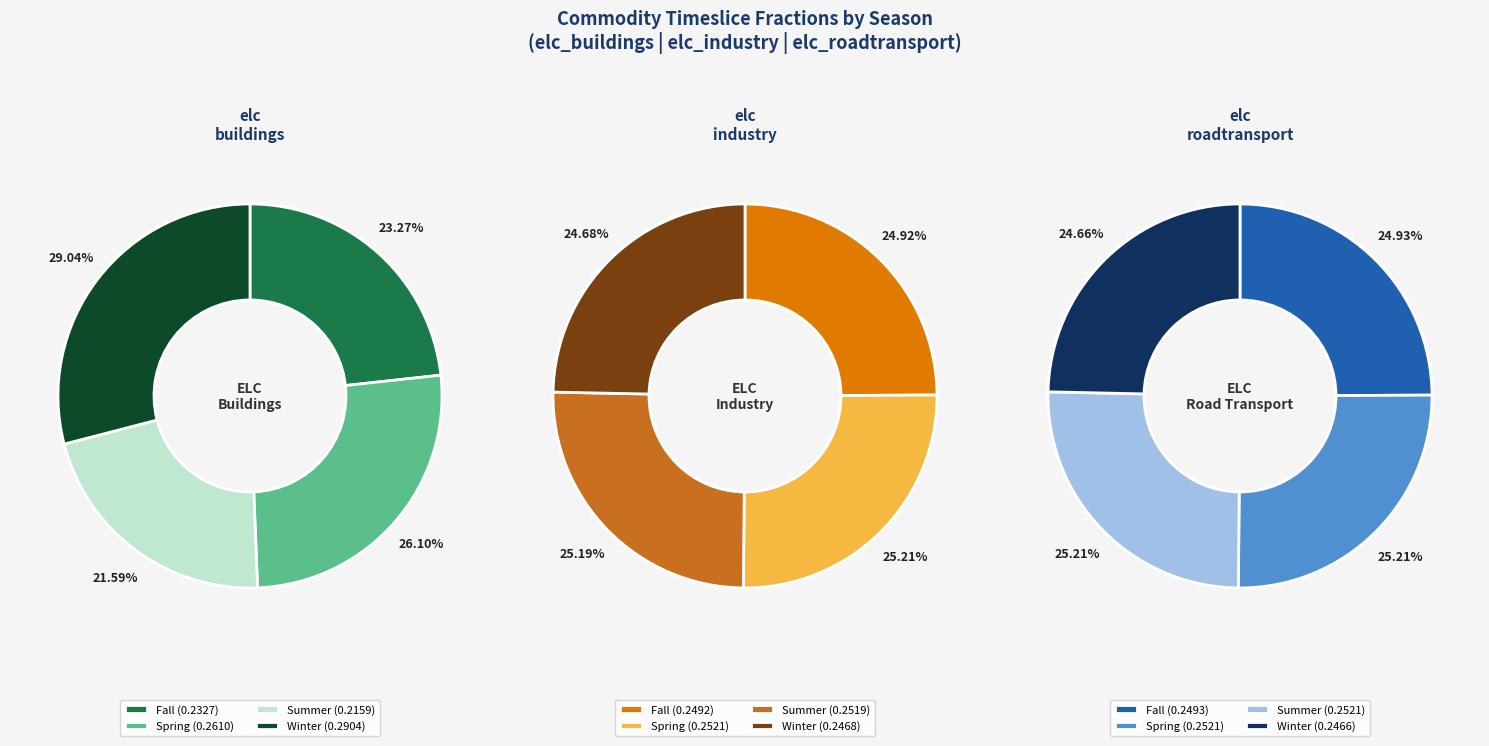

Count the number of slices in the pie.

12